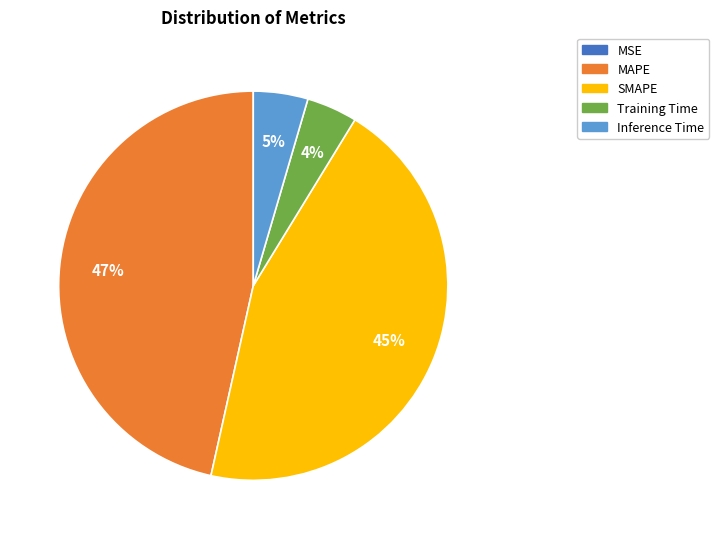

Which slice is the largest?

MAPE